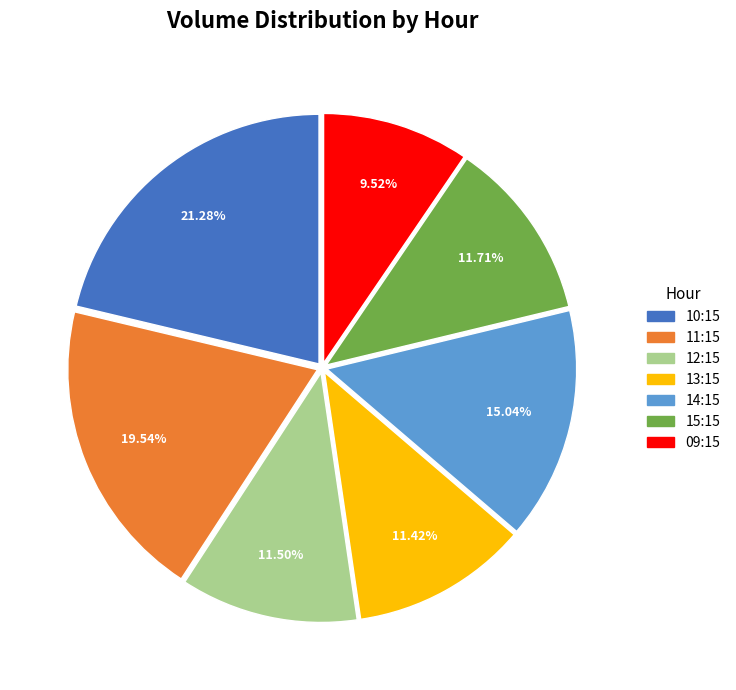

Is there any slice that represents more than half of the pie?

No